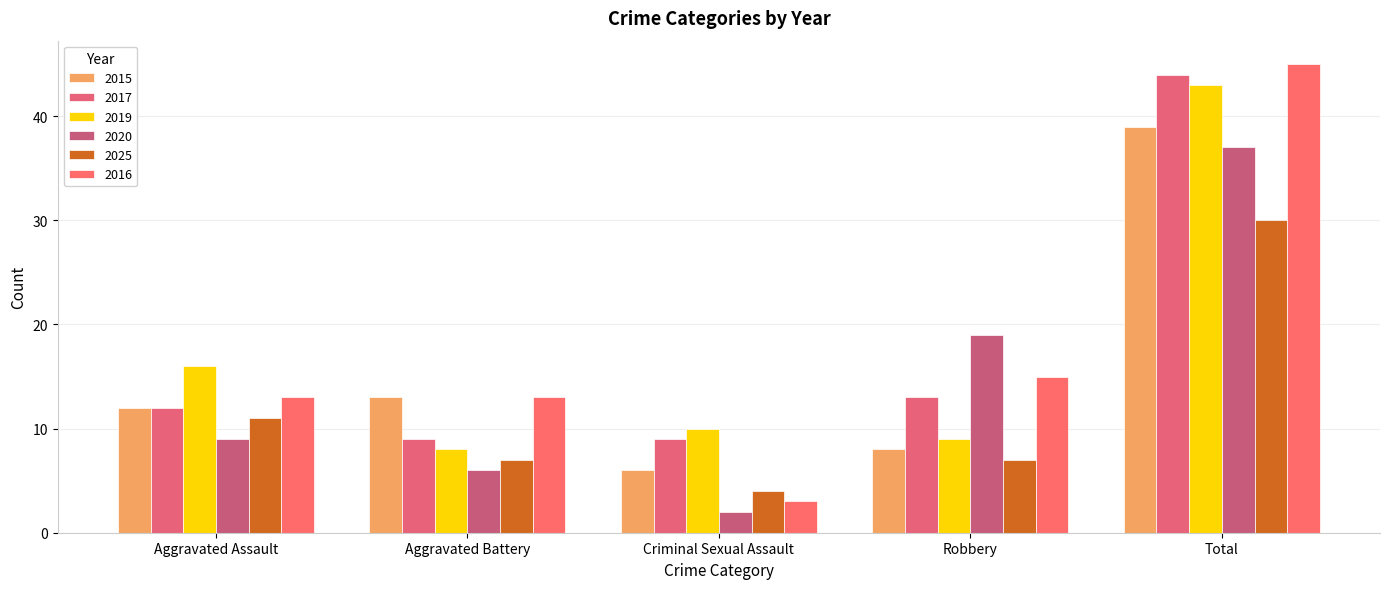

What position from the right is Aggravated Battery?

4